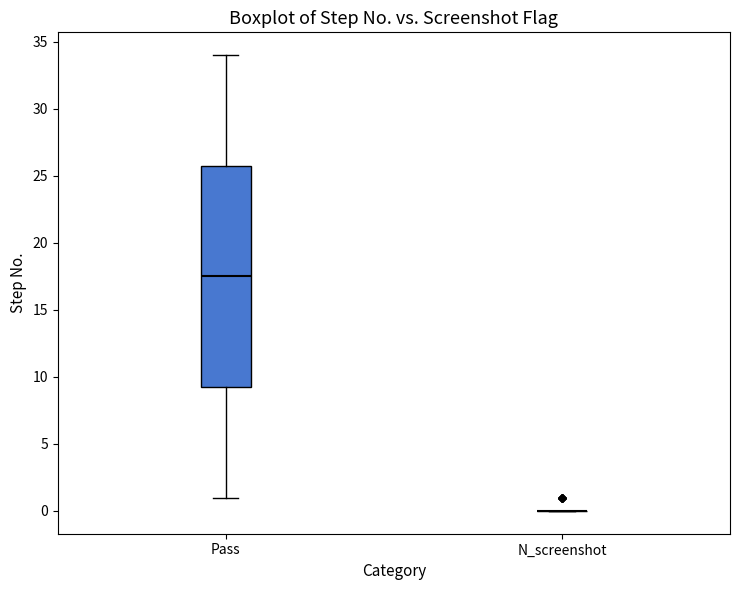

Reading left to right, read every box against the y-axis: the position of its median line, the range the box covers, and the ends of its whiskers. The values are not printed on the chart, so give them approximately, as read against the axis.

Pass: median 17.5, box 9.5 to 26.0, whiskers 1.0 to 34.0
N_screenshot: box collapsed to a line at 0.0, whiskers 0.0 to 0.0